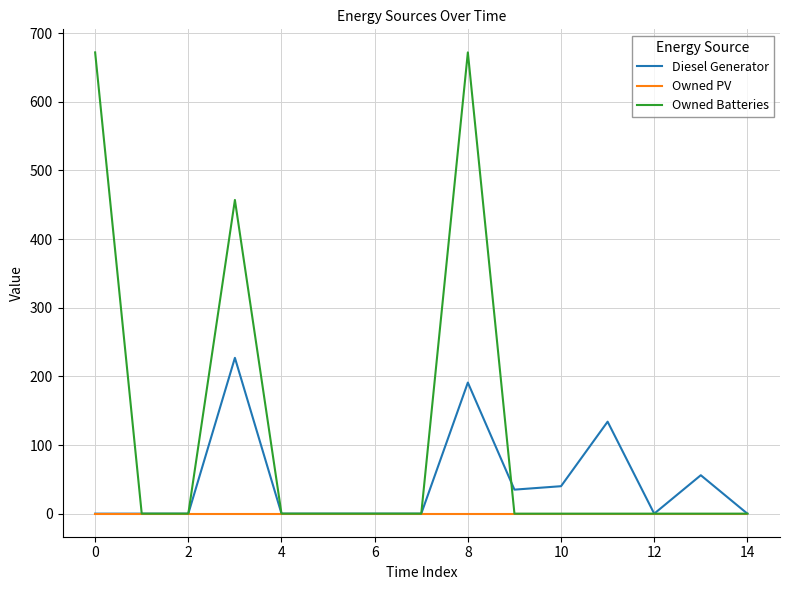

Rank the series by their average value, from lowest to highest.

Owned PV, Diesel Generator, Owned Batteries